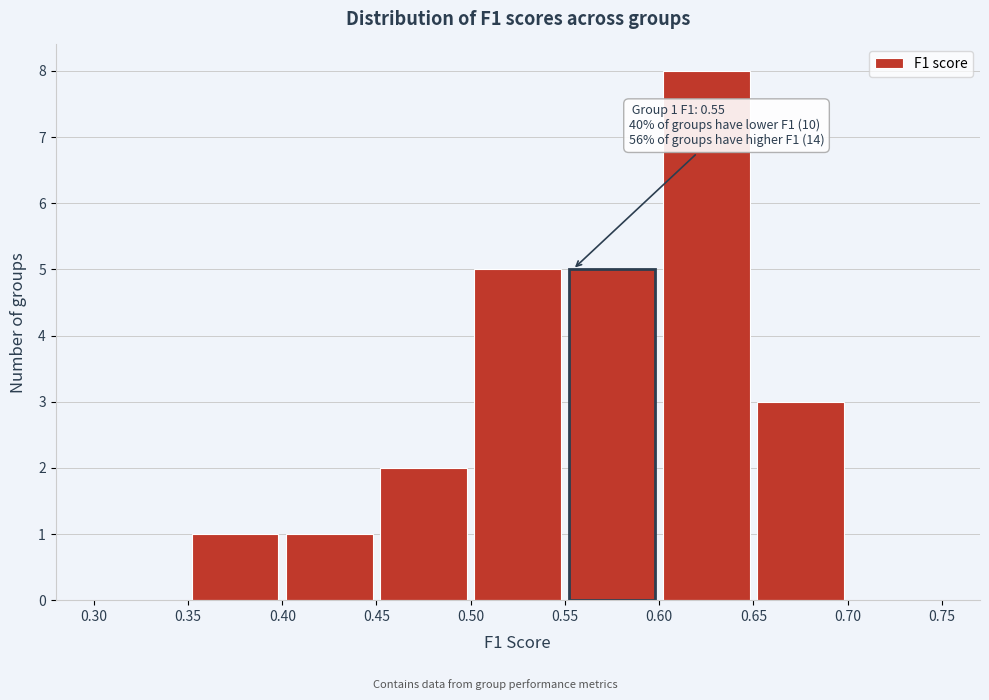

Which range on the x-axis has the tallest bar?

0.60 to 0.65